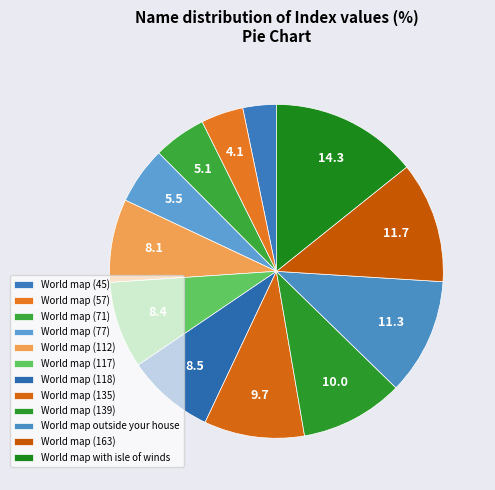

To the nearest percent, what portion does World map (139) represent?

10%